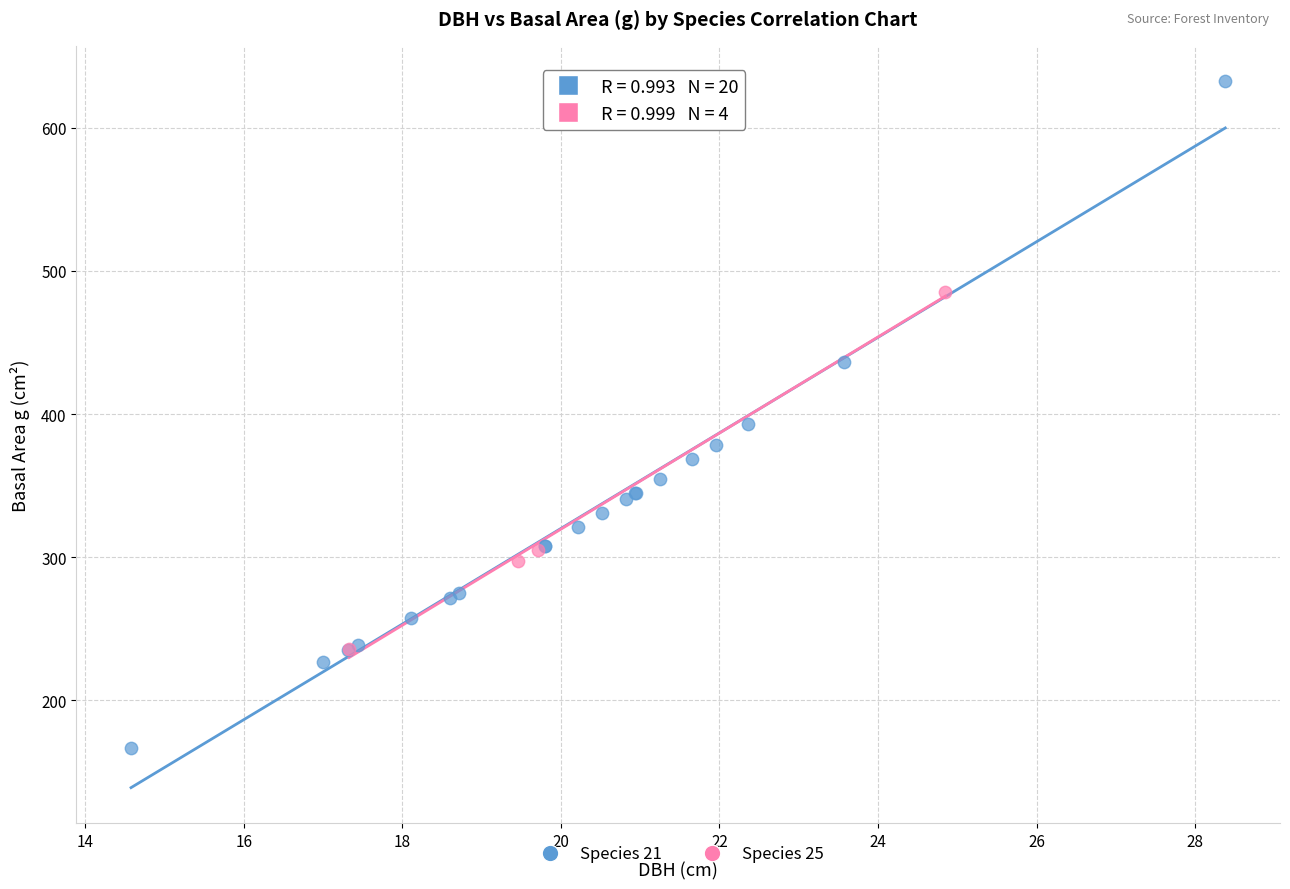

Which series reaches the minimum Y coordinate?

Species 21